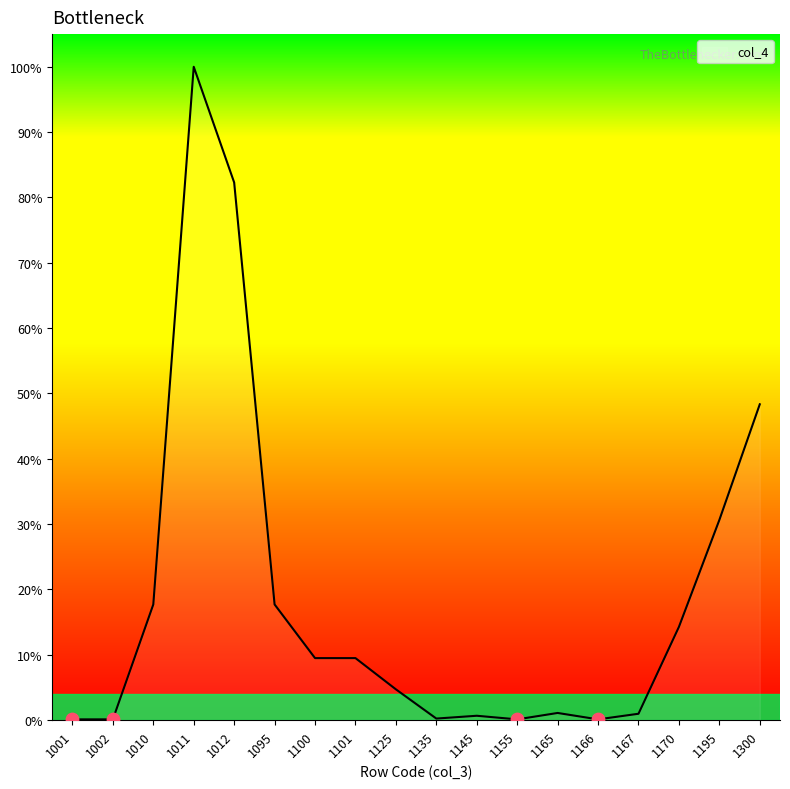

Does the chart have visible grid lines?

No